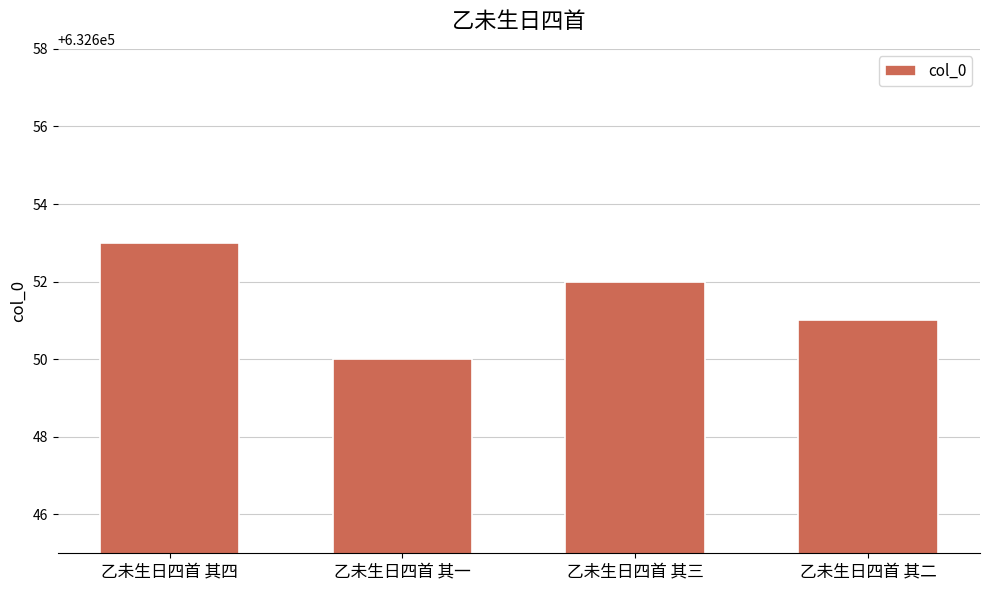

Reading left to right, transcribe all the data shown in this chart.

632653	632650	632652	632651